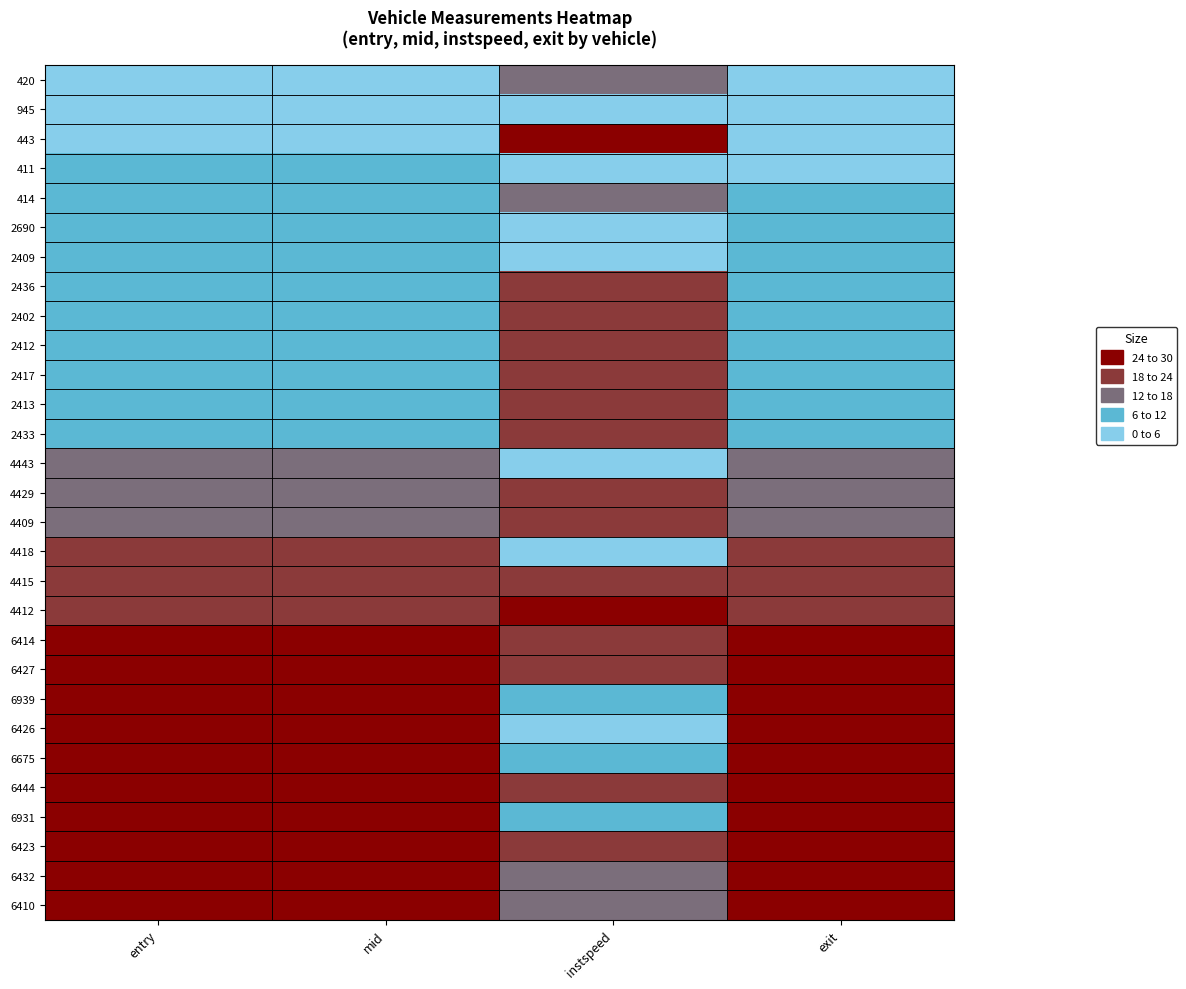

Reading left to right, list all the values displayed in this chart.

420: entry=0.0	mid=0.0	instspeed=15.0	exit=0.0
945: entry=2.7	mid=2.7	instspeed=0.0	exit=2.6
443: entry=3.4	mid=3.4	instspeed=30.0	exit=3.4
411: entry=6.1	mid=6.1	instspeed=0.0	exit=5.9
414: entry=6.1	mid=6.1	instspeed=16.8	exit=6.1
2690: entry=8.5	mid=8.5	instspeed=0.0	exit=8.4
2409: entry=9.9	mid=9.9	instspeed=0.0	exit=9.7
2436: entry=11.0	mid=11.0	instspeed=18.3	exit=11.0
2402: entry=11.0	mid=11.0	instspeed=19.7	exit=11.0
2412: entry=11.0	mid=11.0	instspeed=19.1	exit=11.0
2417: entry=11.0	mid=11.0	instspeed=21.4	exit=11.0
2413: entry=11.4	mid=11.4	instspeed=19.1	exit=11.4
2433: entry=11.7	mid=11.7	instspeed=20.1	exit=11.7
4443: entry=16.3	mid=16.3	instspeed=0.0	exit=16.2
4429: entry=17.5	mid=17.5	instspeed=18.3	exit=17.5
4409: entry=17.8	mid=17.8	instspeed=20.9	exit=17.8
4418: entry=18.2	mid=18.2	instspeed=3.3	exit=18.2
4415: entry=21.6	mid=21.6	instspeed=22.2	exit=21.6
4412: entry=21.6	mid=21.6	instspeed=28.3	exit=21.6
6414: entry=24.3	mid=24.3	instspeed=18.2	exit=24.3
6427: entry=26.1	mid=26.1	instspeed=18.3	exit=26.1
6939: entry=27.0	mid=27.0	instspeed=9.3	exit=27.0
6426: entry=27.2	mid=27.2	instspeed=0.0	exit=27.1
6675: entry=27.4	mid=27.4	instspeed=9.2	exit=27.4
6444: entry=28.5	mid=28.5	instspeed=20.3	exit=28.5
6931: entry=28.9	mid=28.9	instspeed=9.9	exit=28.9
6423: entry=29.1	mid=29.1	instspeed=19.3	exit=29.1
6432: entry=29.6	mid=29.6	instspeed=16.8	exit=29.6
6410: entry=30.0	mid=30.0	instspeed=17.1	exit=30.0